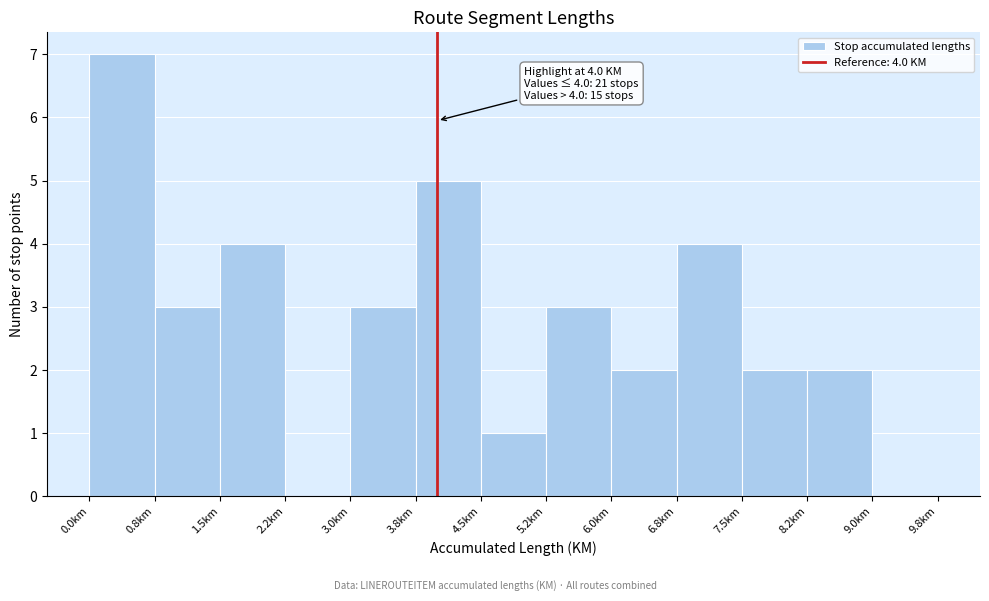

Over which range of the x-axis is the bar tallest?

0.00 to 0.75